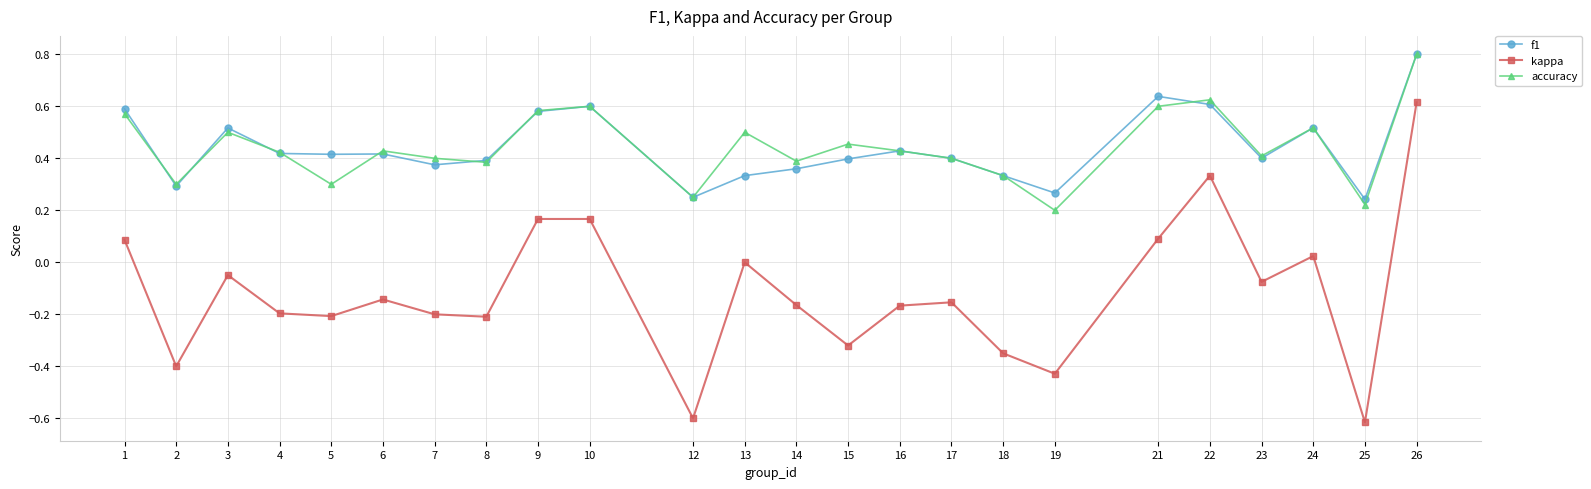

At which category does the chart reach its minimum across all series?

25